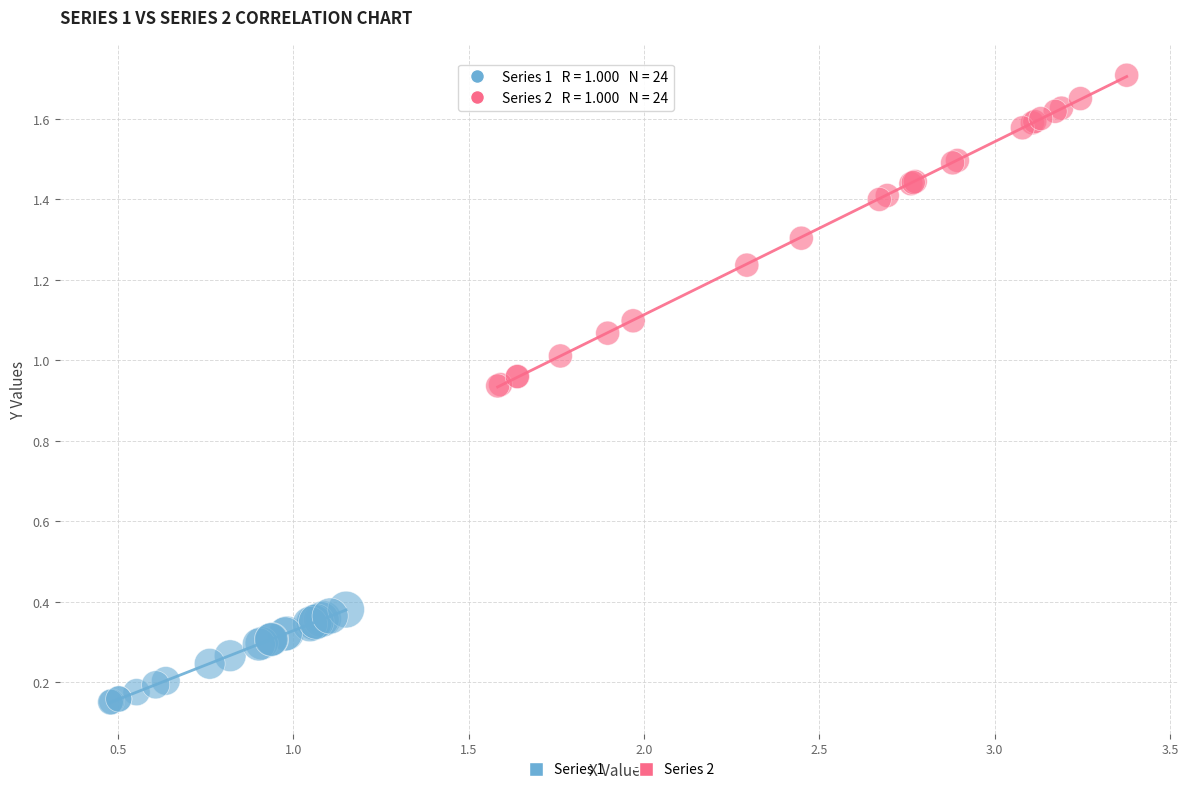

Which series reaches the minimum Y coordinate?

Series 1